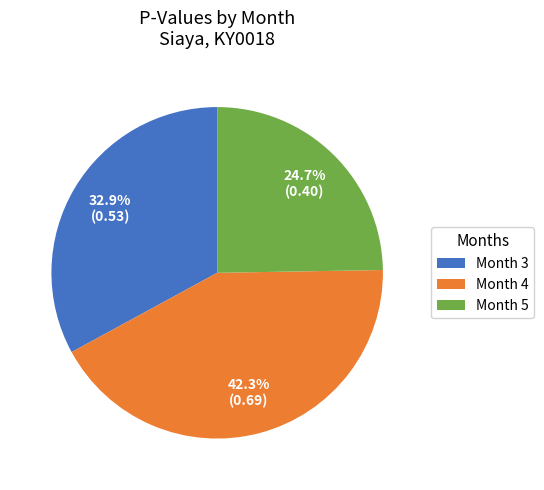

The Month 3 slice represents 27% of the pie. True or false?

False